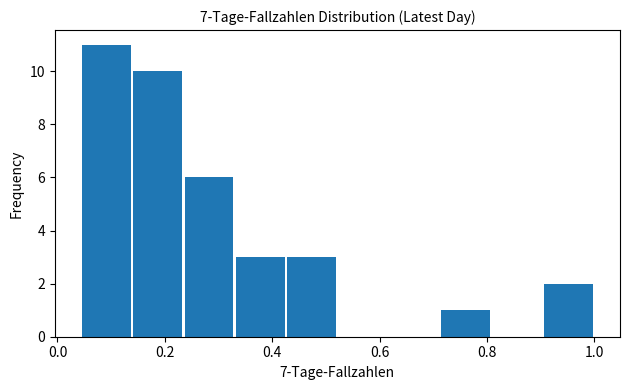

What is the height of the bar covering 0.04 to 0.14 on the x-axis? Neither the bar edges nor the heights are printed on the chart, so give them approximately, as read against the axes.

11